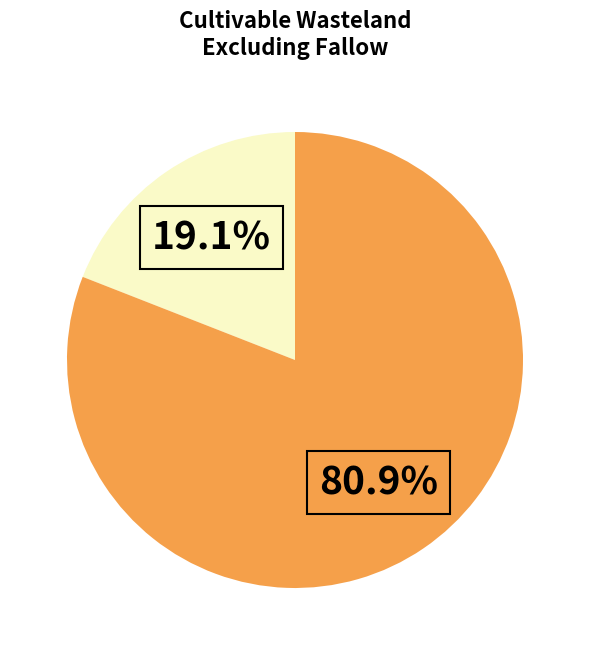

Is there a majority slice in this chart?

Yes